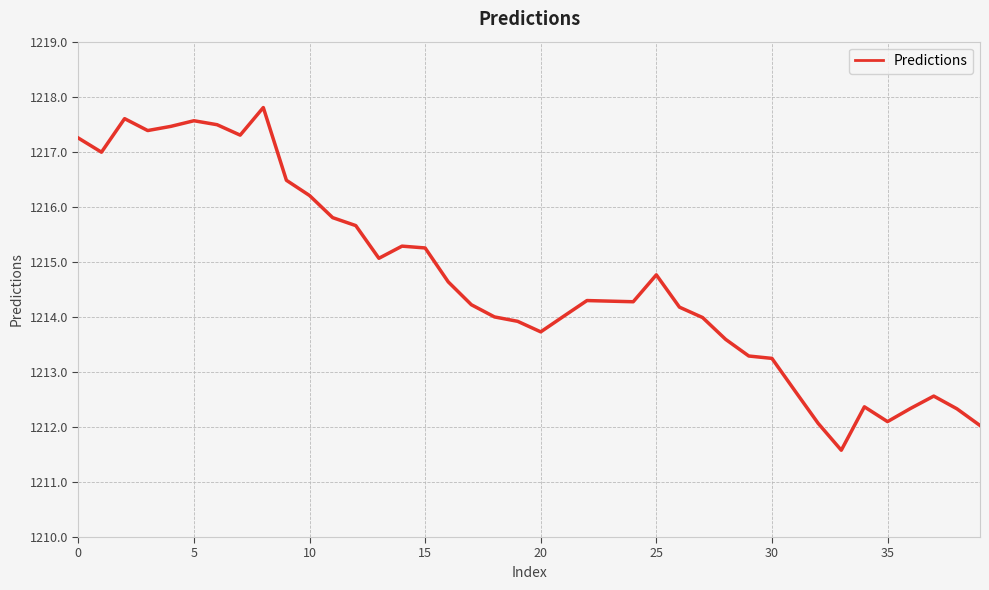

What is the greatest value displayed?

1217.8